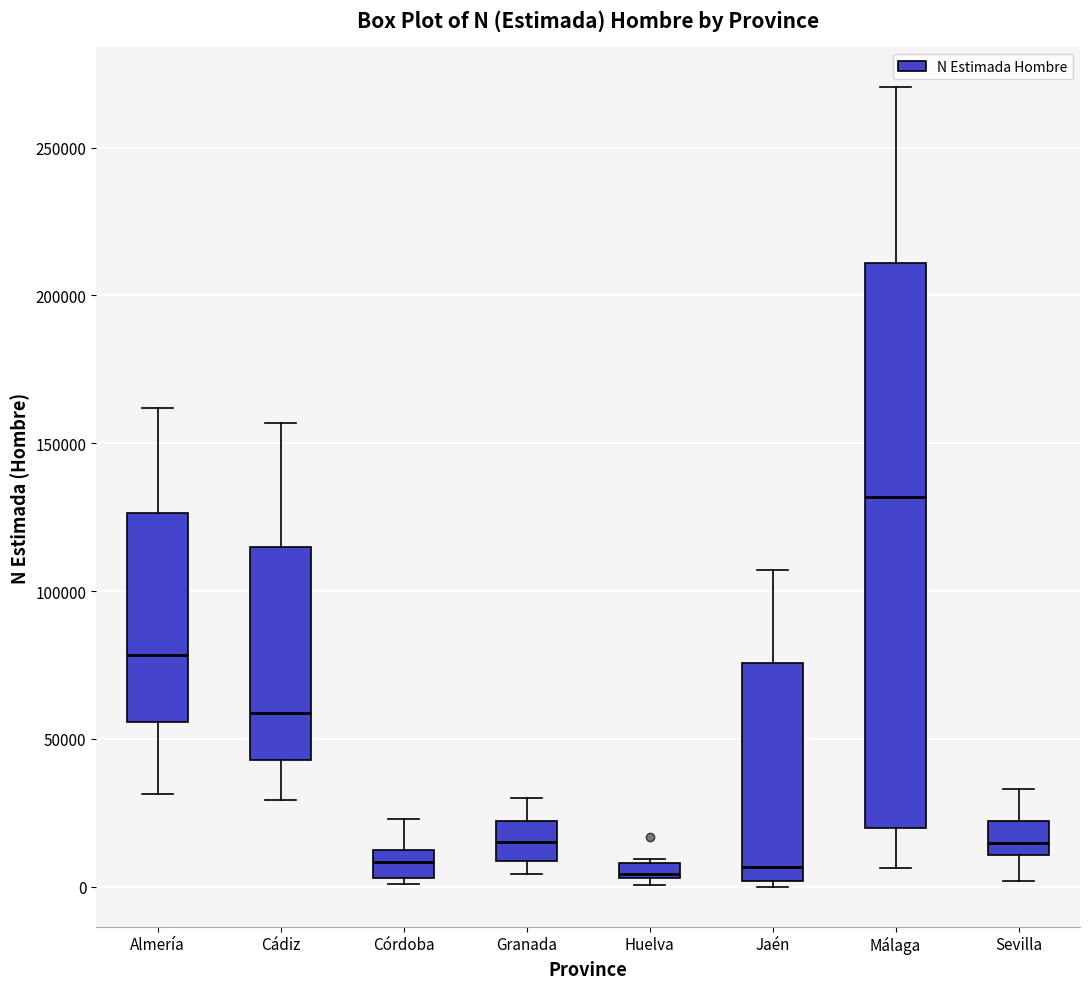

Comparing the boxes themselves (not the whiskers), which one is the tallest?

Málaga